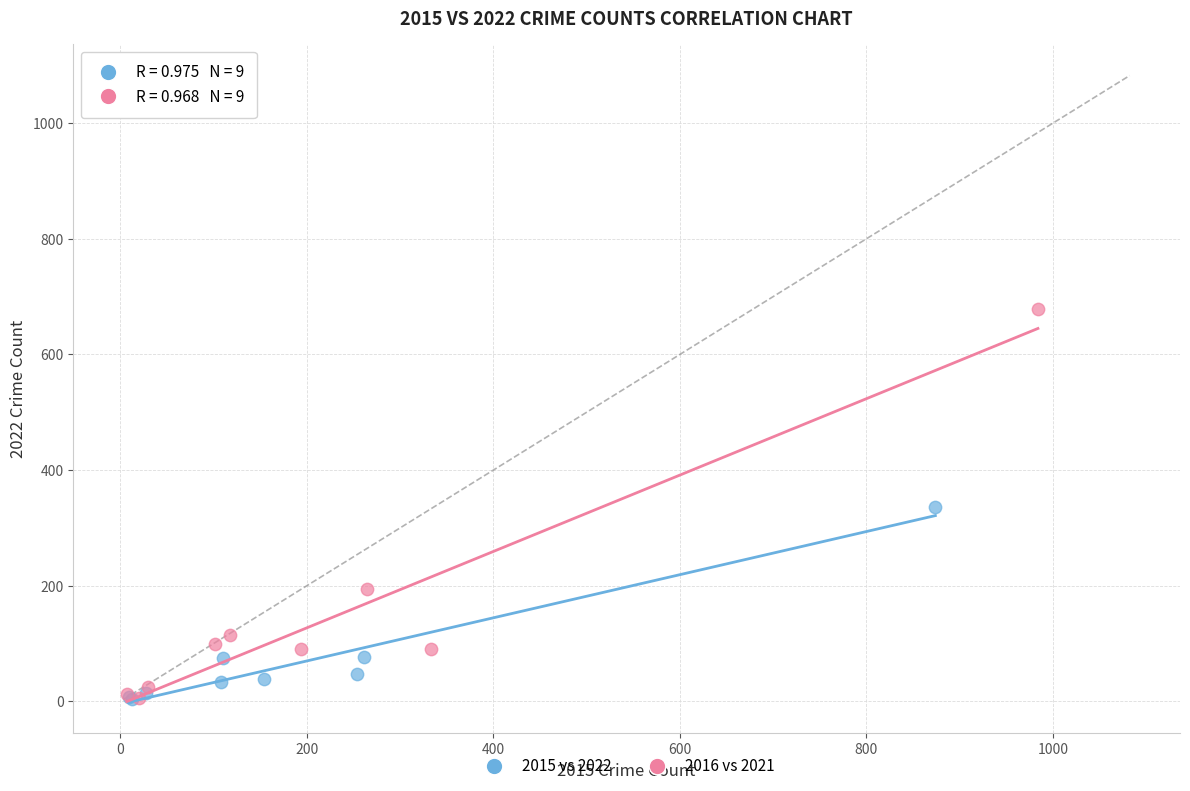

Which series contains the highest Y value?

2016 vs 2021